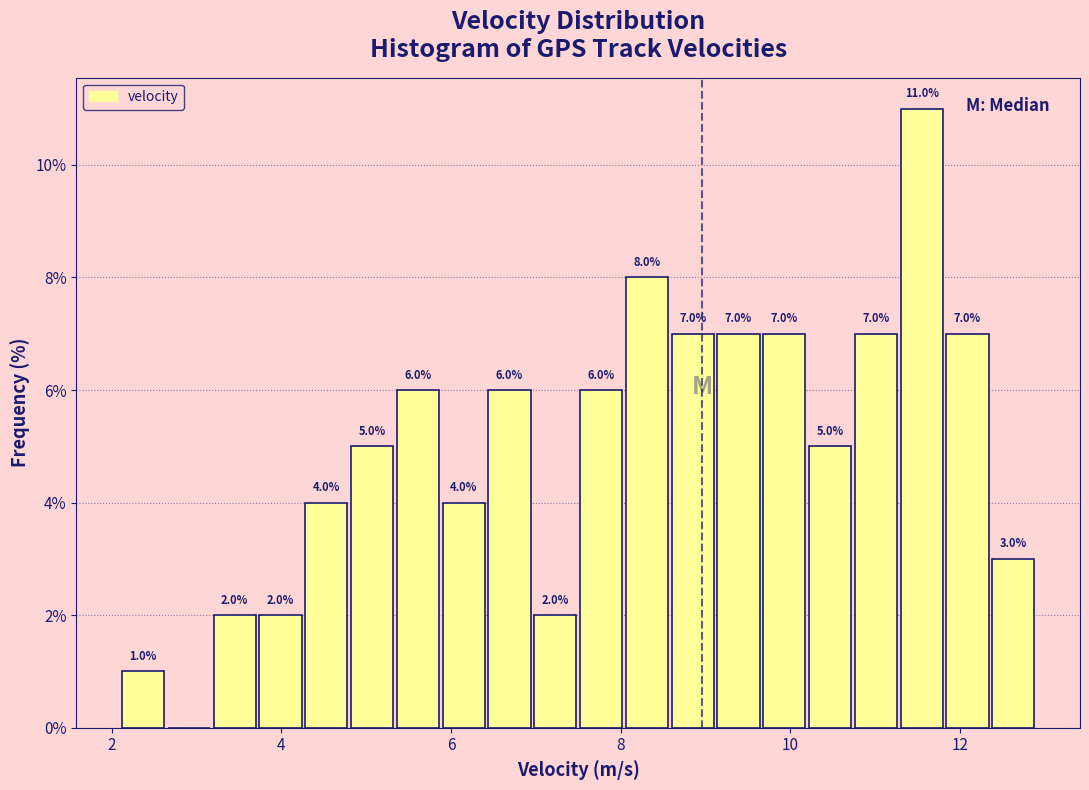

Read against the x-axis, roughly where is the centre of the tallest bar?

11.6